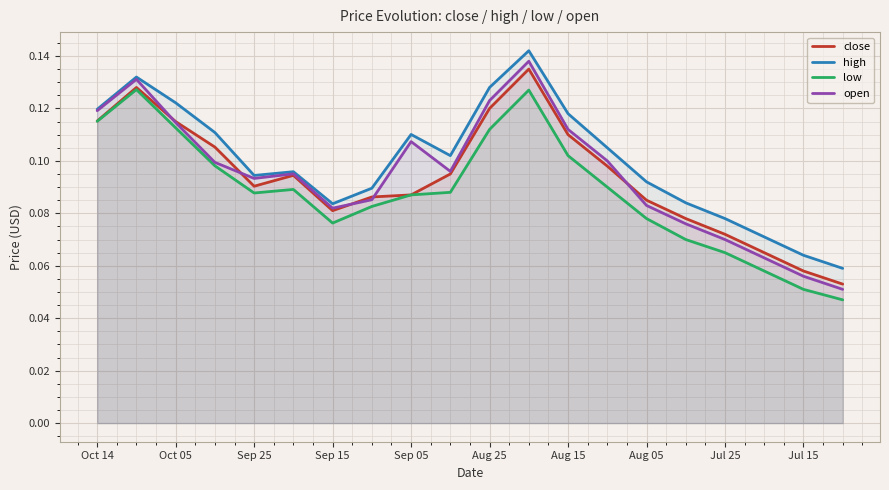

Which series has the largest total across all categories?

high